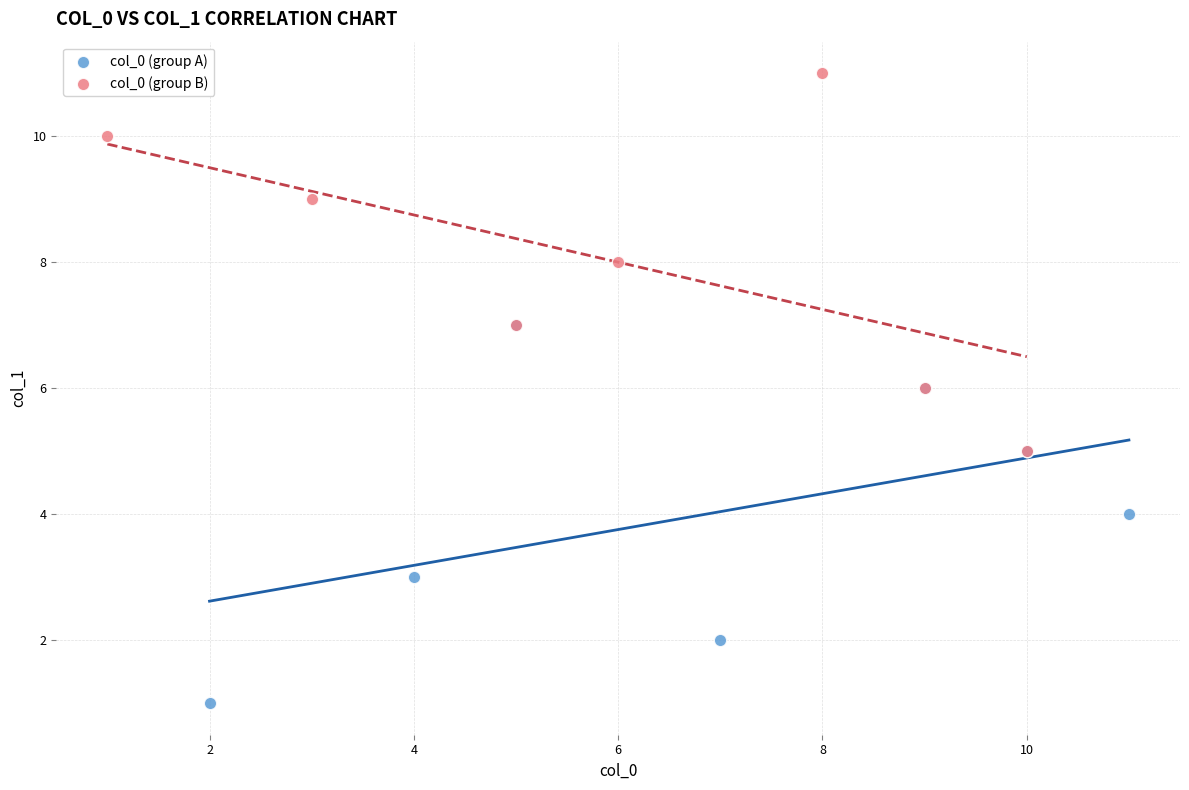

Which series reaches the maximum Y coordinate?

col_0 (group B)